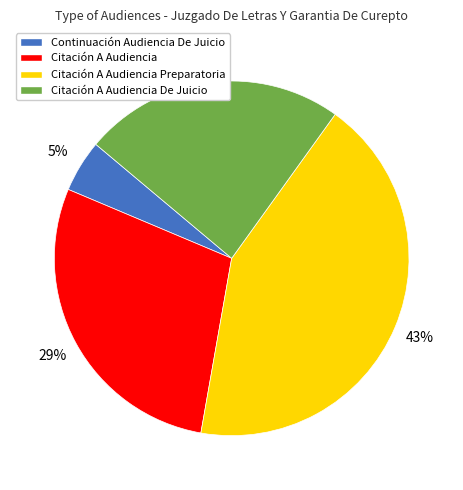

To the nearest percent, what is the difference between the largest and smallest slice percentages?

38%